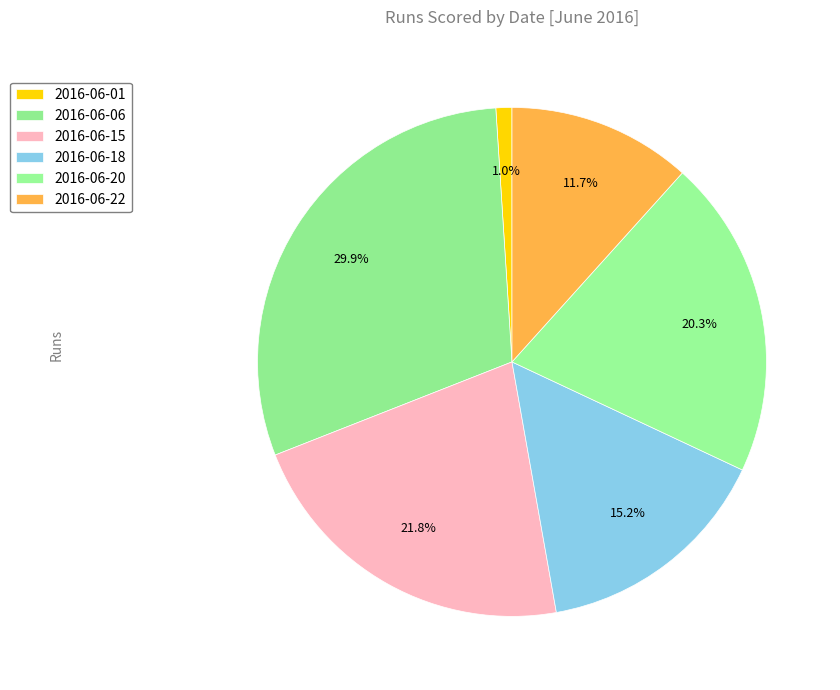

Combined, what portion of the pie is 2016-06-01 and 2016-06-20?

21.3%